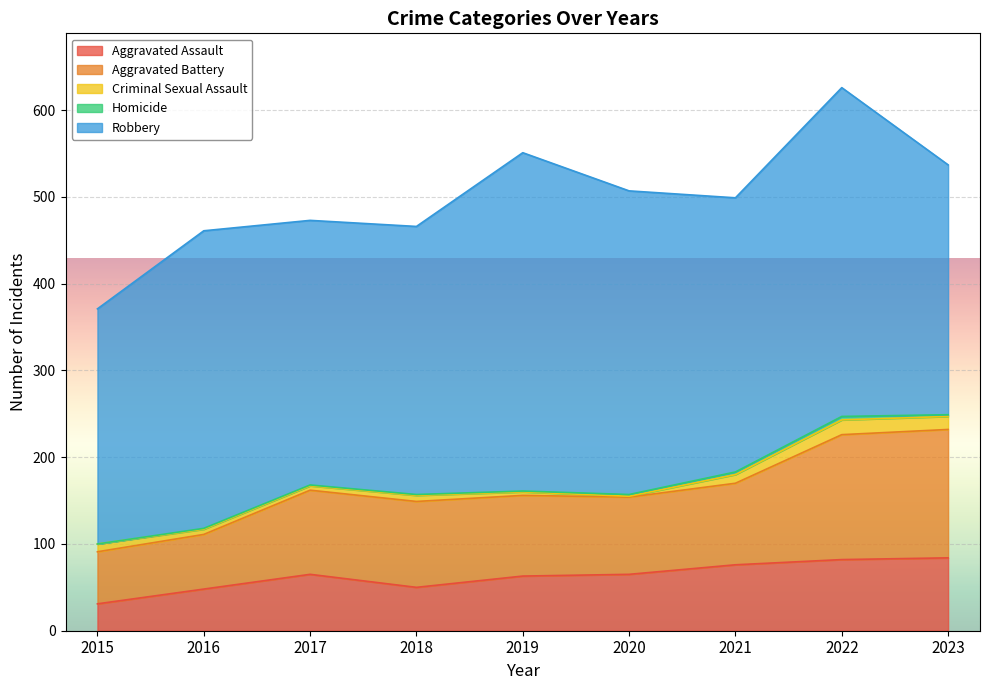

What is the difference between the maximum and second lowest values in the Aggravated Assault series?

36